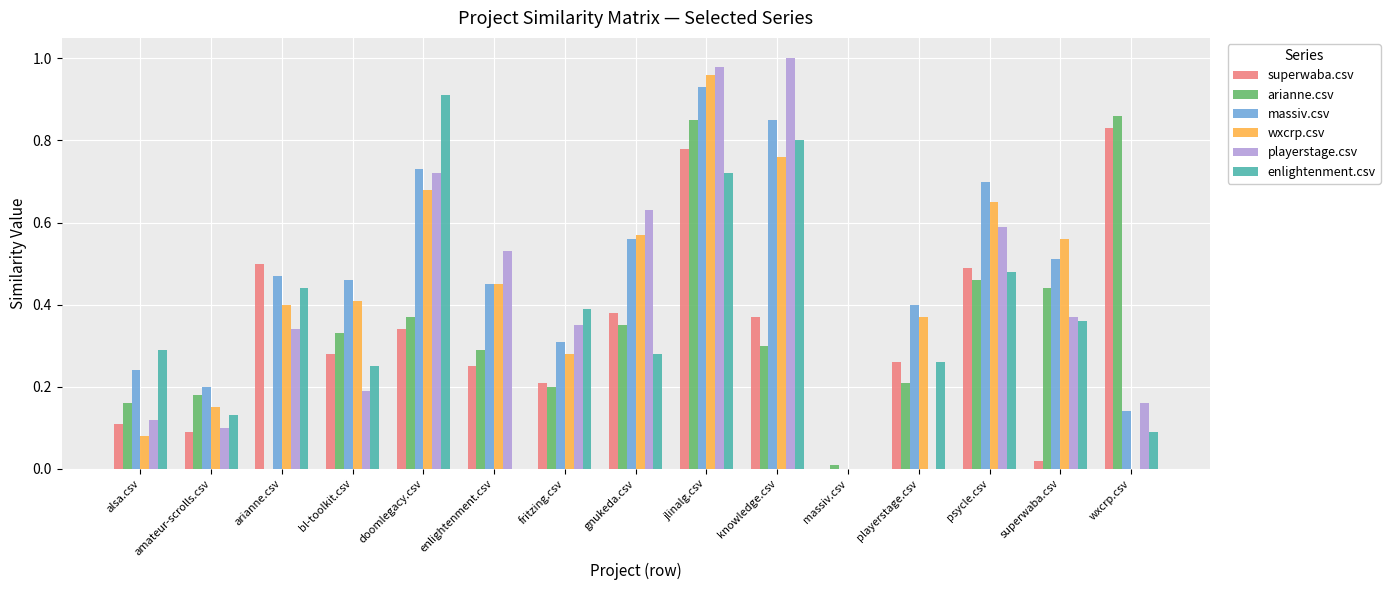

What is the sum of the playerstage.csv values at bl-toolkit.csv and jlinalg.csv?

1.2